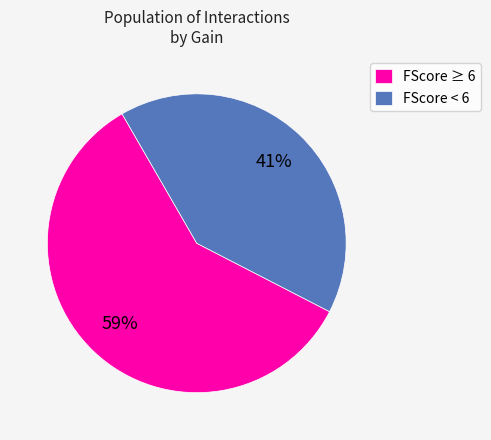

True or false: FScore ≥ 6 accounts for 46% of the total.

False